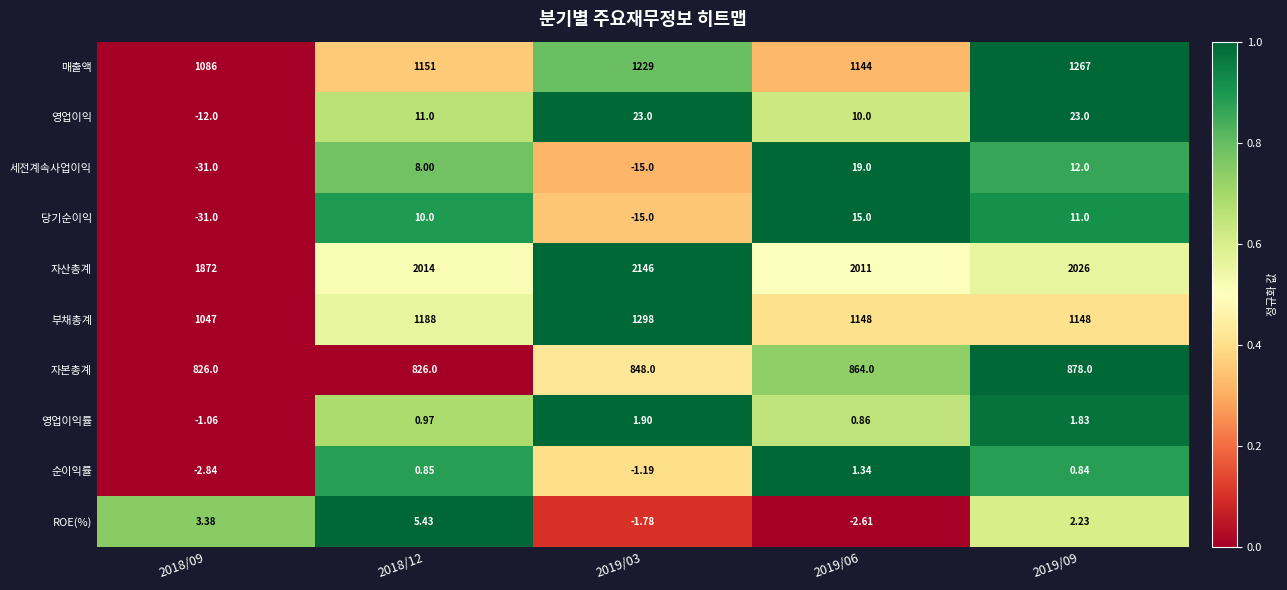

Which series has the largest total across all categories?

자산총계